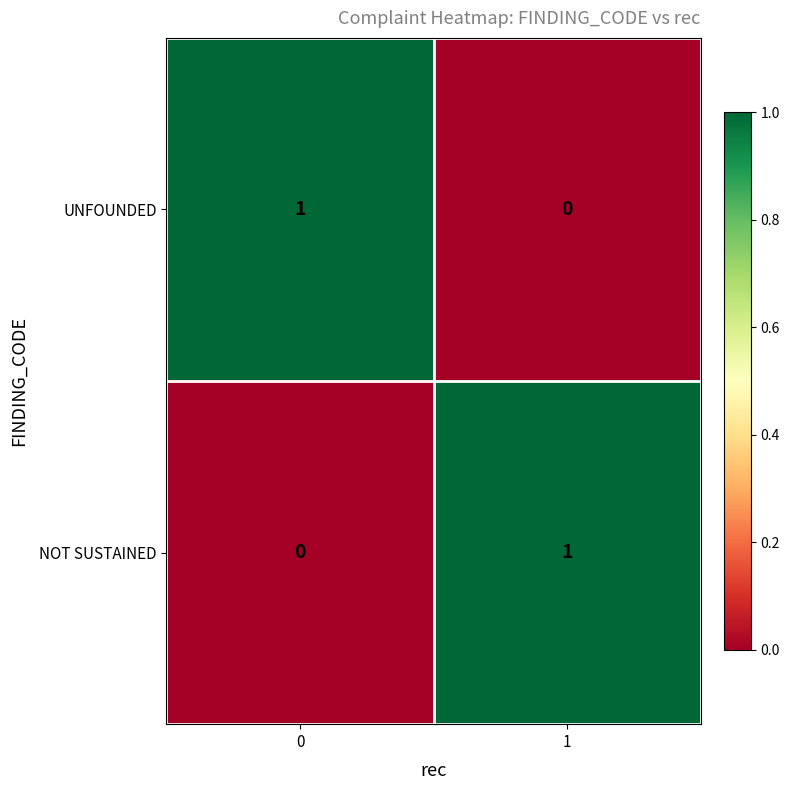

Reading left to right, extract all data points from this chart.

UNFOUNDED: 1	0
NOT SUSTAINED: 0	1